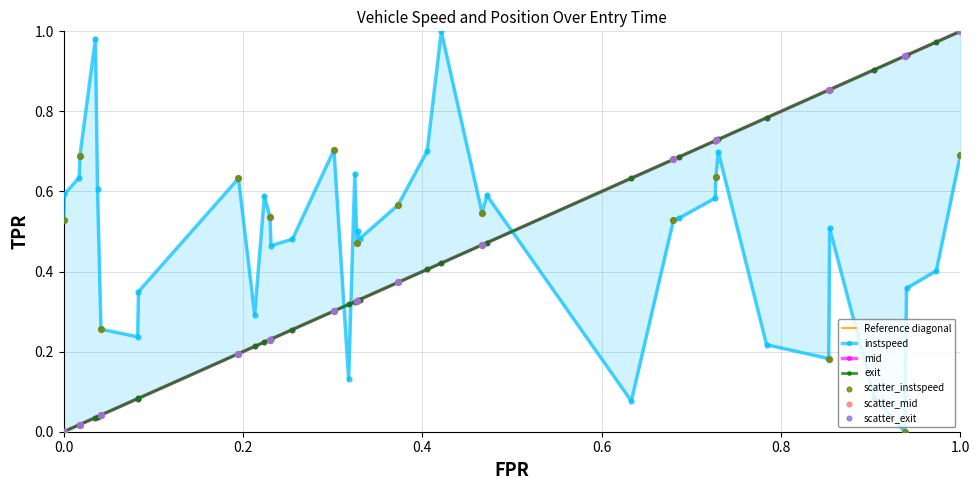

Which series reaches the minimum Y coordinate?

instspeed